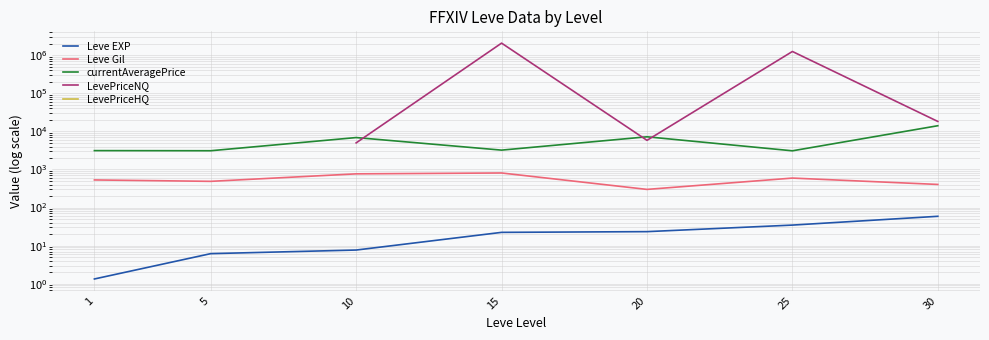

Rank the categories by LevePriceHQ value from highest to lowest.

1, 5, 10, 15, 20, 25, 30